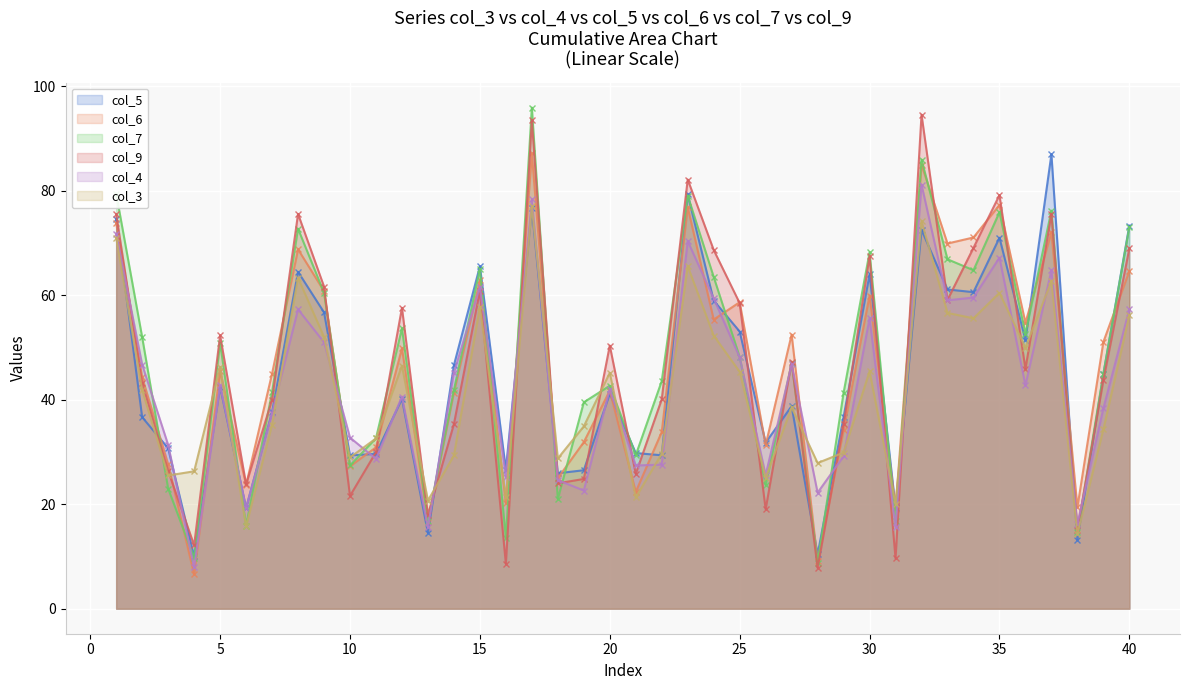

What is the spread (max minus min) of values at 24?

16.4